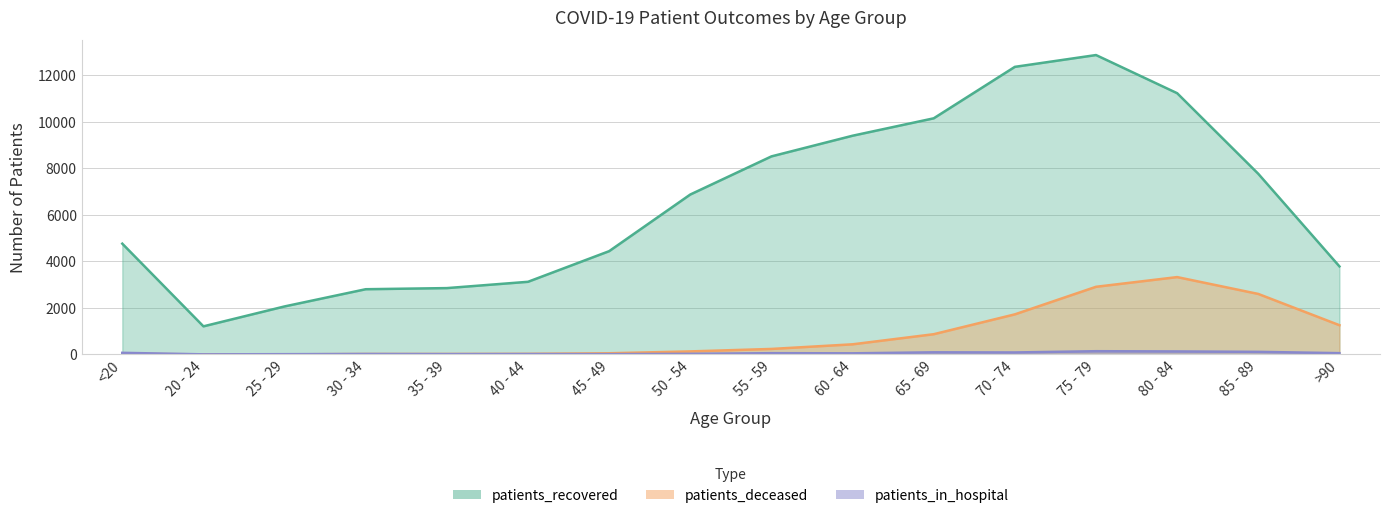

How many lines are shown in the chart?

2